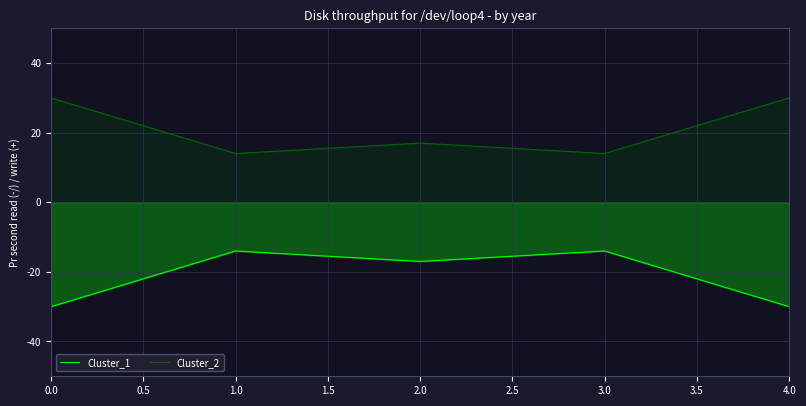

What is the value of the Cluster_2 point at the 4th from the left?

14